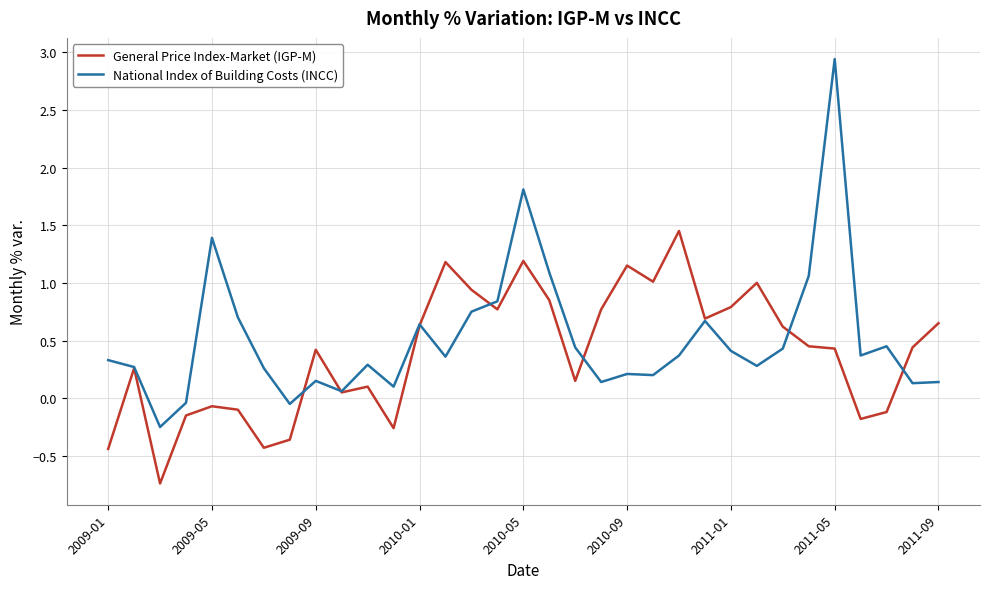

Which series has the largest range (max minus min)?

National Index of Building Costs (INCC)